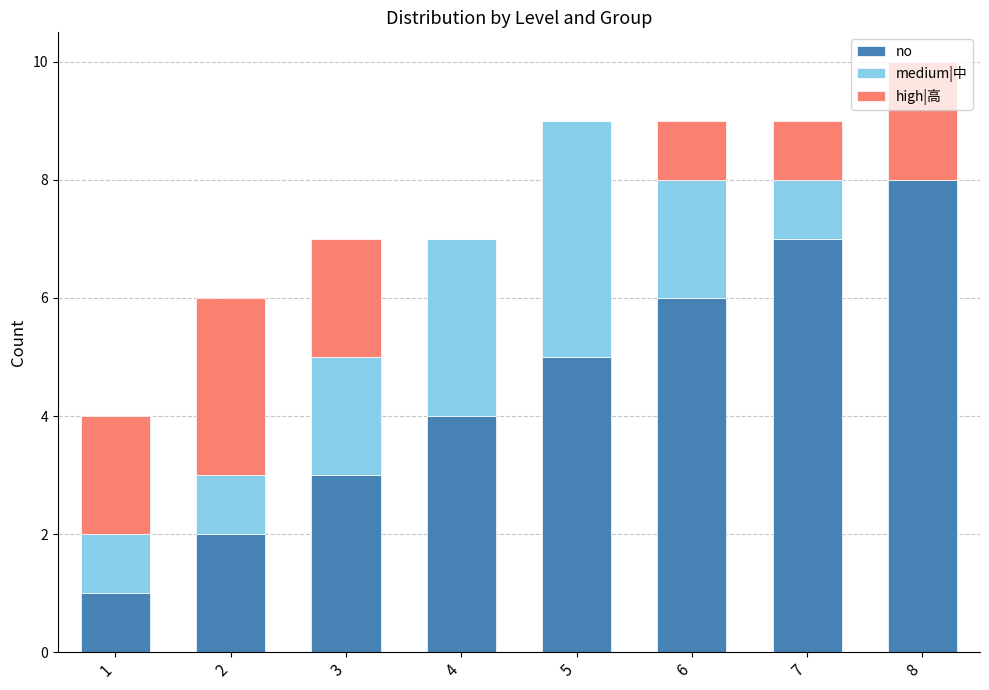

True or false: no has a value of 6 at 6.

True